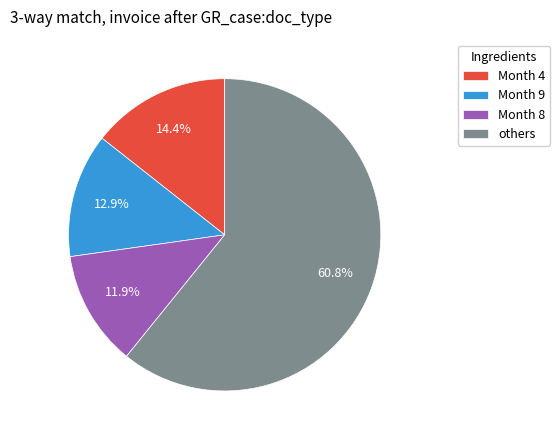

Rank the categories by value from lowest to highest.

Month 8, Month 9, Month 4, others